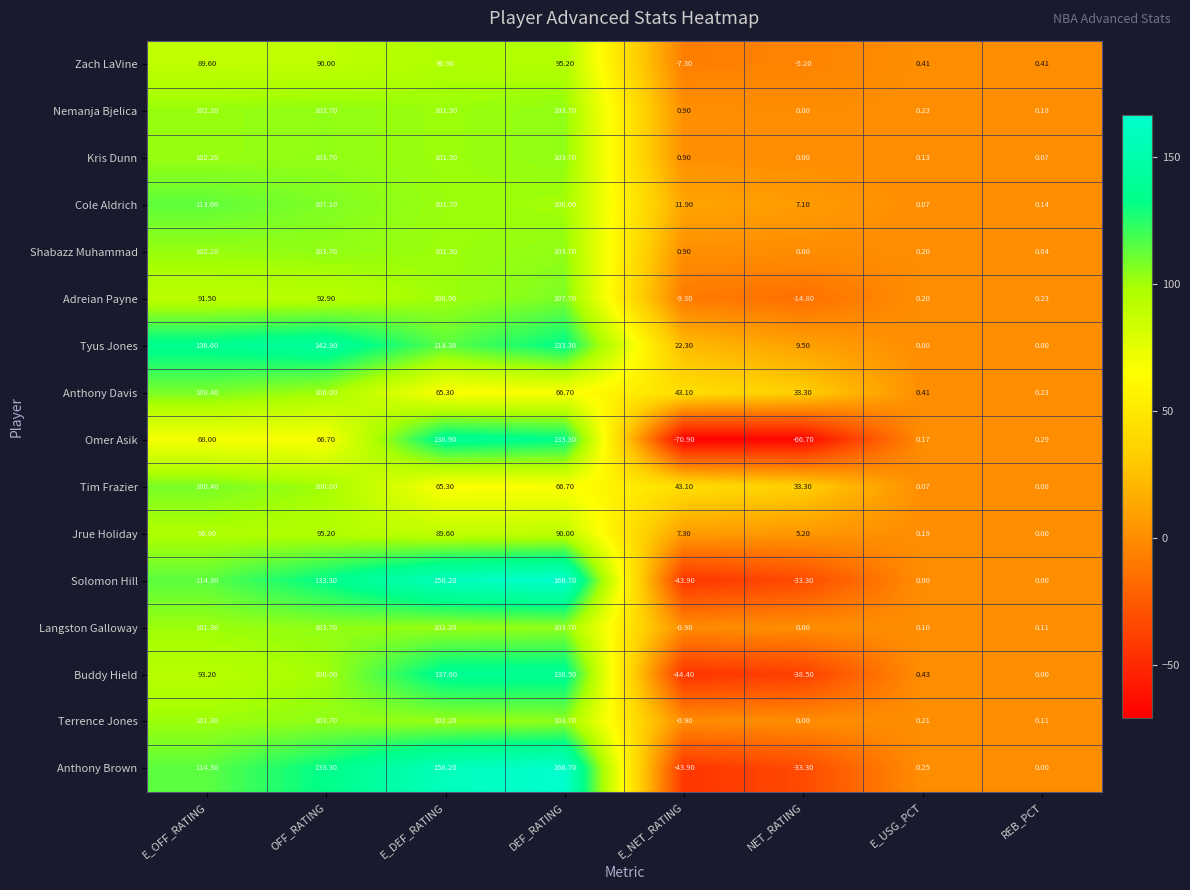

What is the total value across all series at E_USG_PCT?

3.1